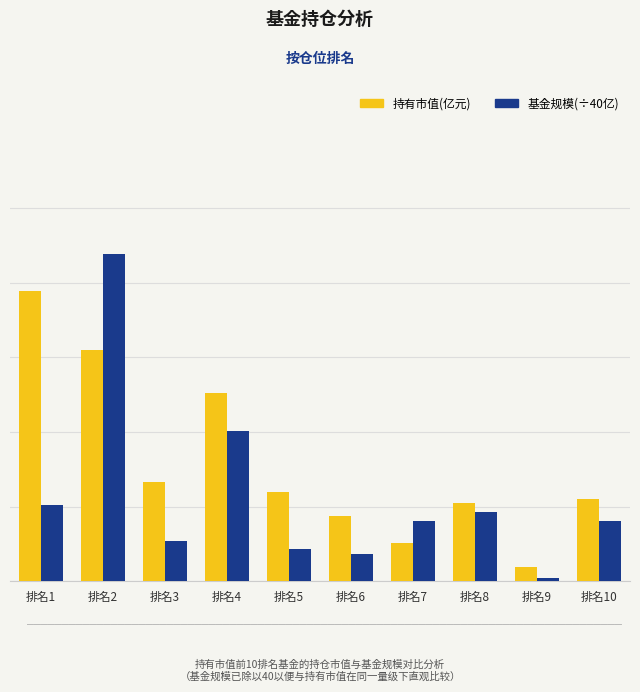

True or false: 基金规模(÷40) has a value of 0.1 at 排名9.

True